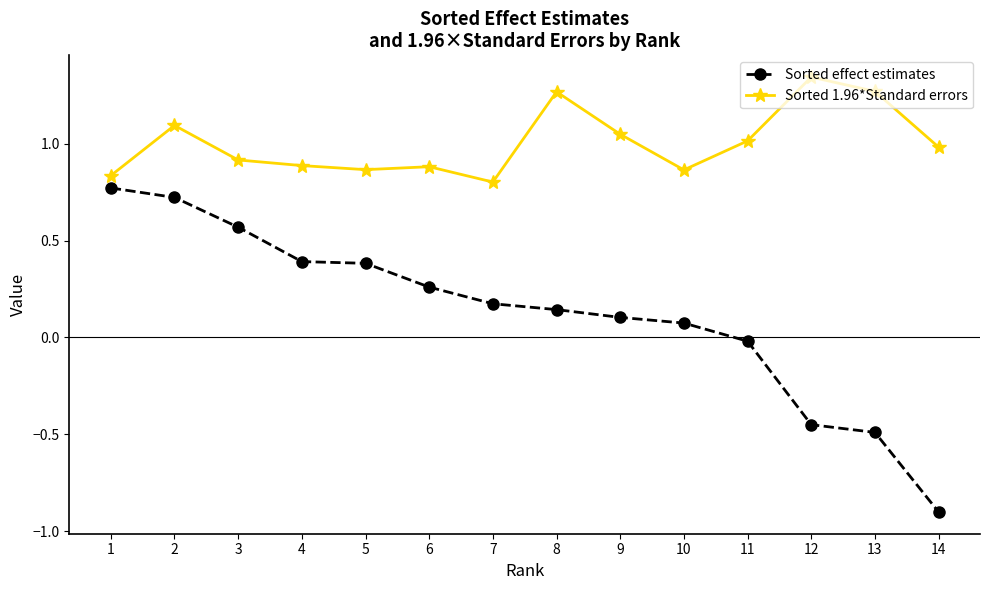

What is the value of the Sorted effect estimates point at the 5th from the left?

0.4